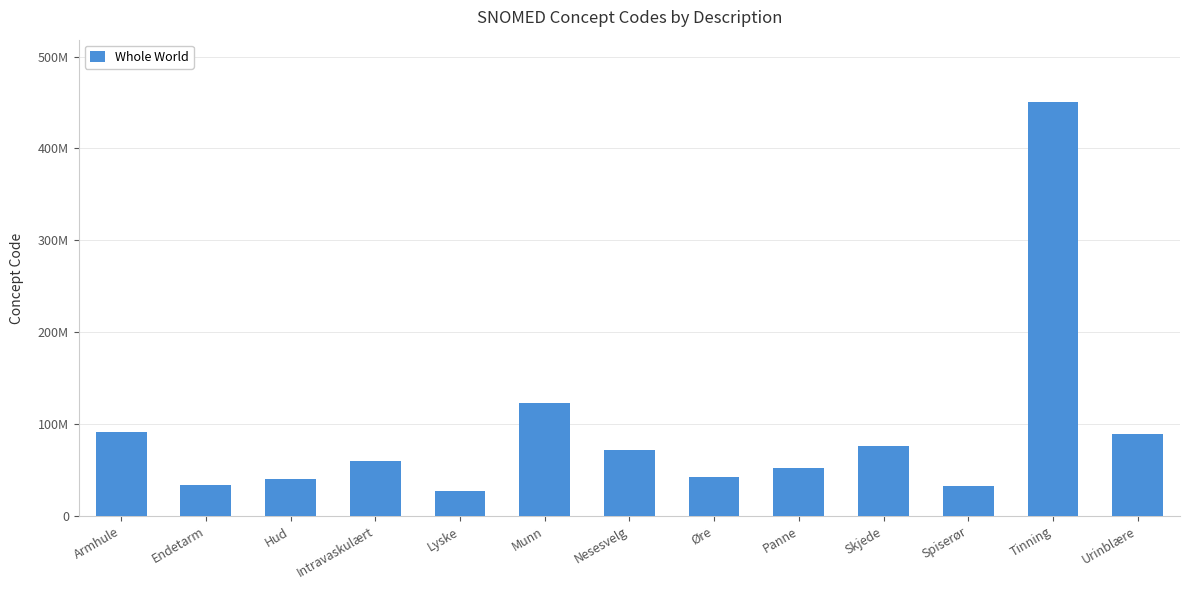

Between Tinning and Skjede, which is larger?

Tinning